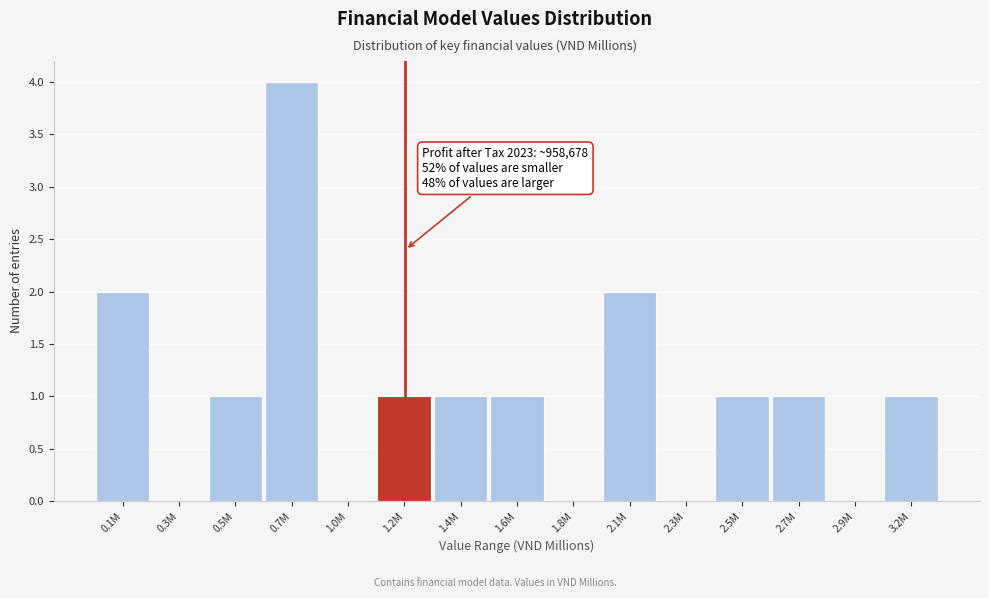

Reading right to left, extract all data points from this chart.

3.2M=1	2.9M=0	2.7M=1	2.5M=1	2.3M=0	2.1M=2	1.8M=0	1.6M=1	1.4M=1	1.2M=1	1.0M=0	0.7M=4	0.5M=1	0.3M=0	0.1M=2